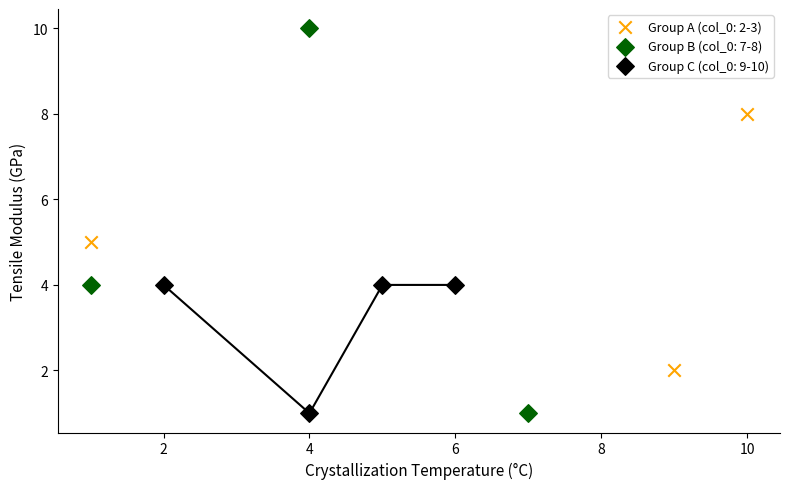

Which series reaches the maximum Y coordinate?

Group B (col_0: 7-8)